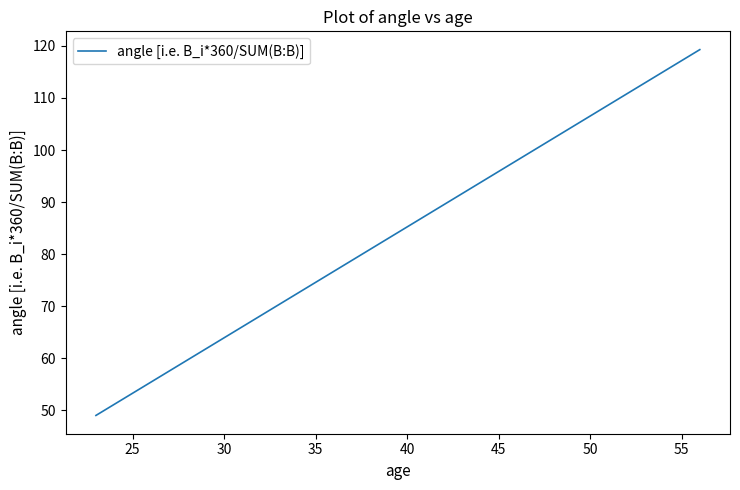

What is the sum of all values?

360.0